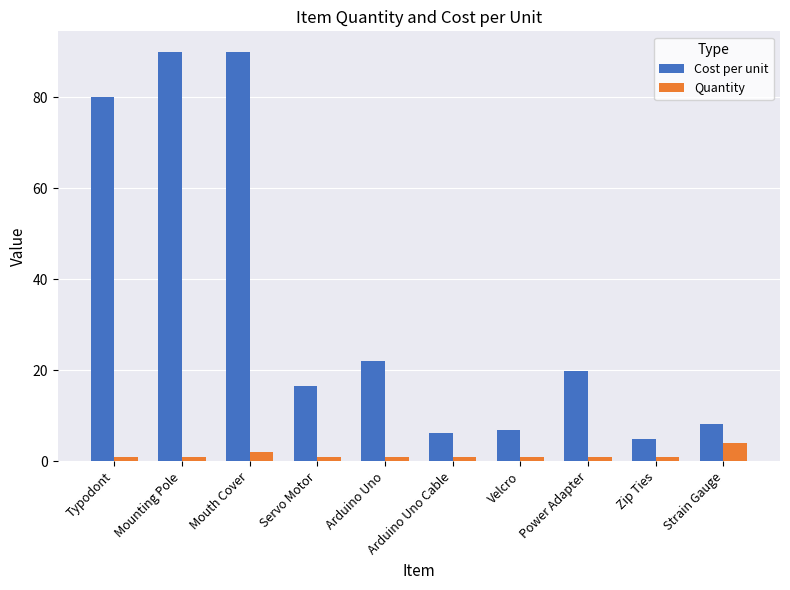

What are all the series names shown in the legend?

Cost per unit, Quantity